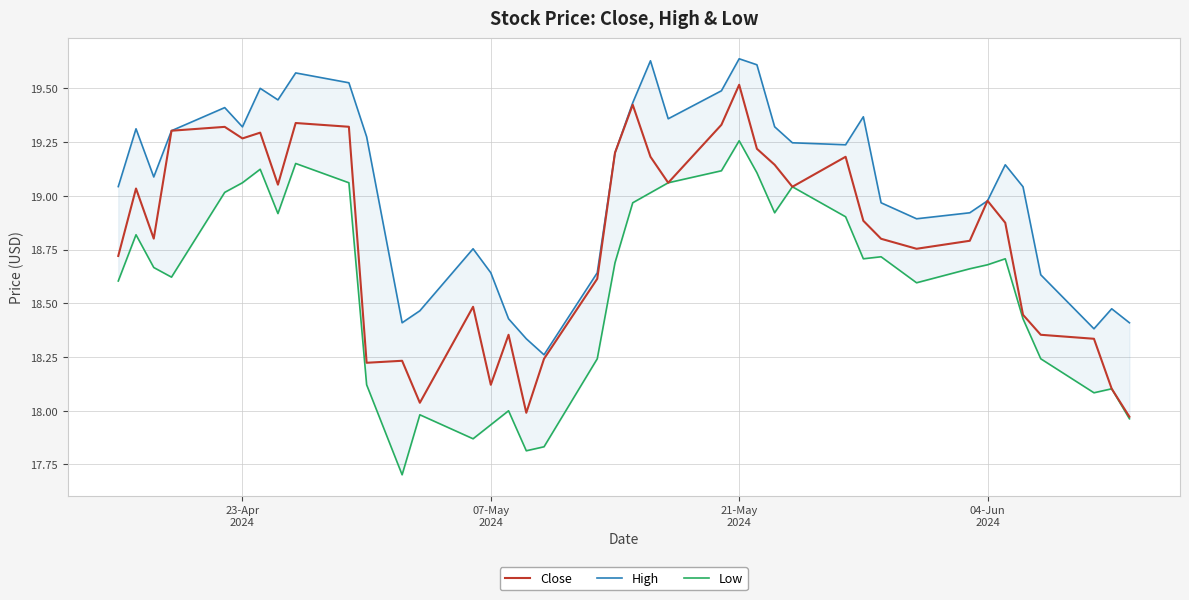

What is the highest value of the Close series?

19.5